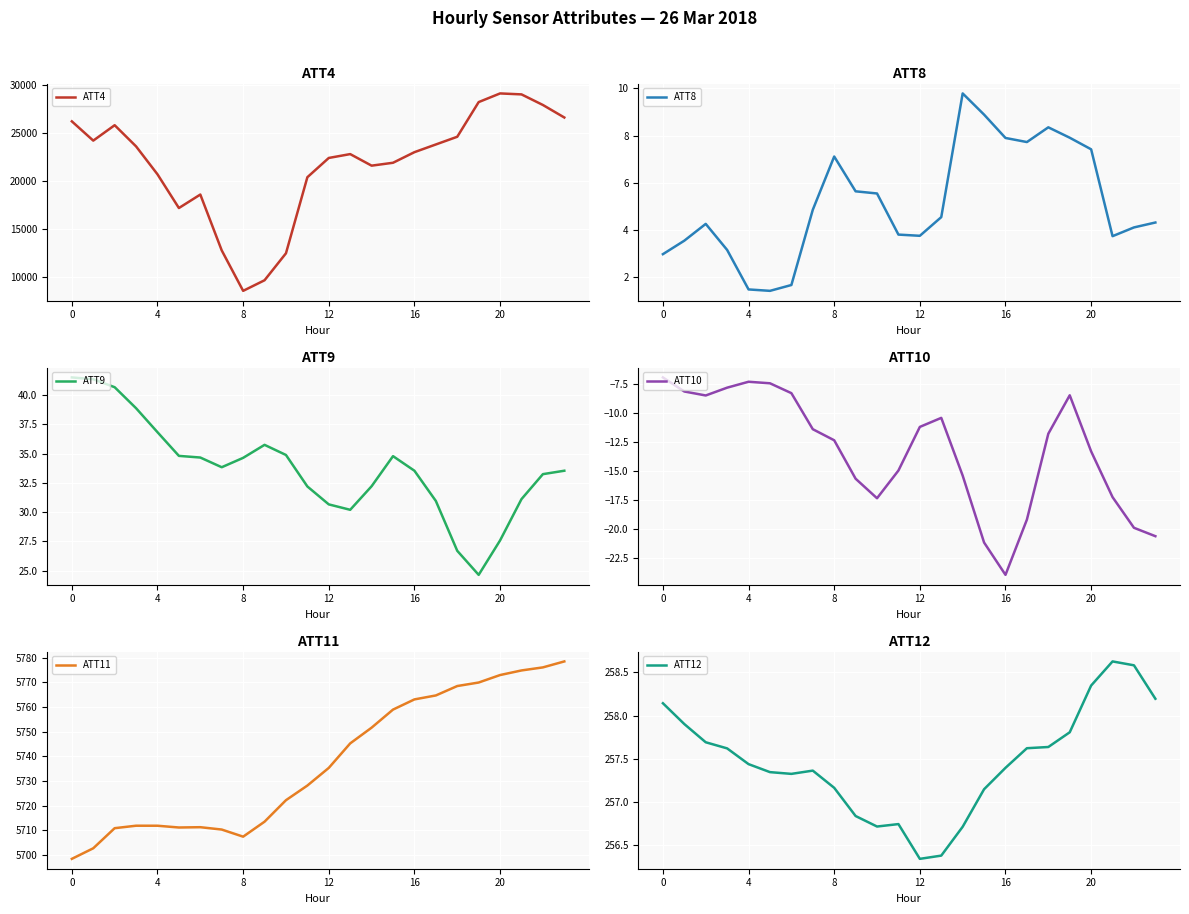

In ATT10, how many points are higher than both neighbors (excluding endpoints)?

3